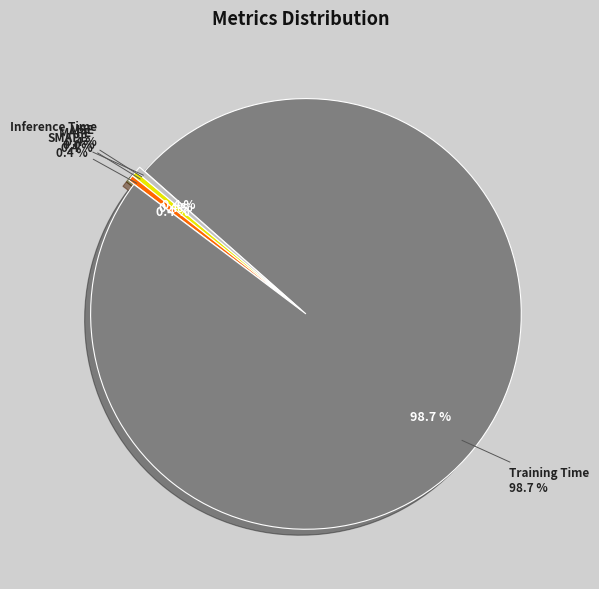

What is the largest slice in the pie chart?

Training Time